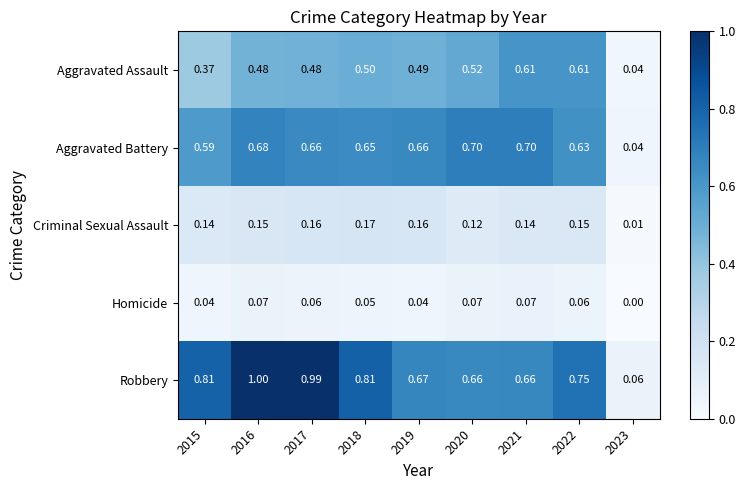

List the series in order of their peak value, lowest first.

Homicide, Criminal Sexual Assault, Aggravated Assault, Aggravated Battery, Robbery